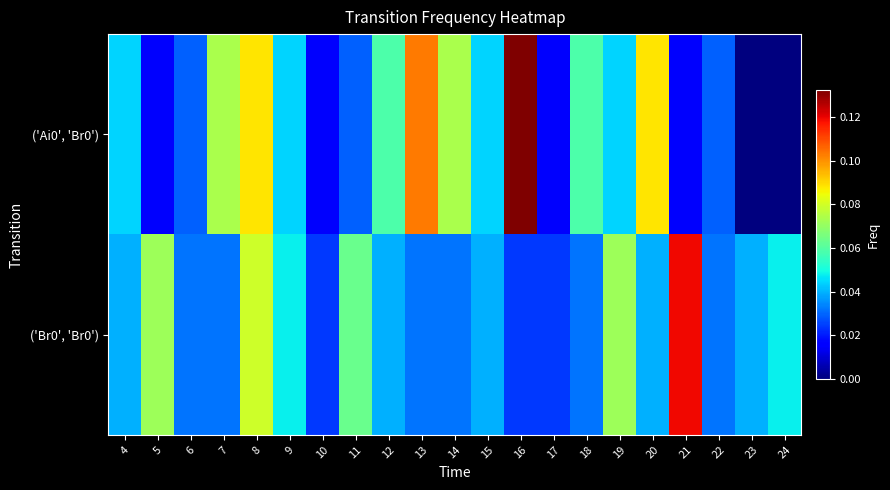

List the series in order of their peak value, highest first.

('Ai0', 'Br0'), ('Br0', 'Br0')